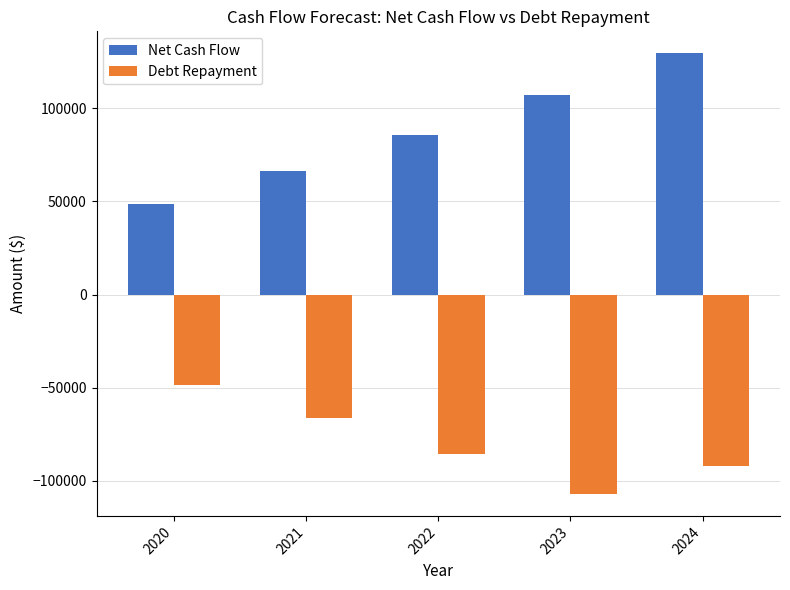

At how many categories does at least one series exceed 129433?

1